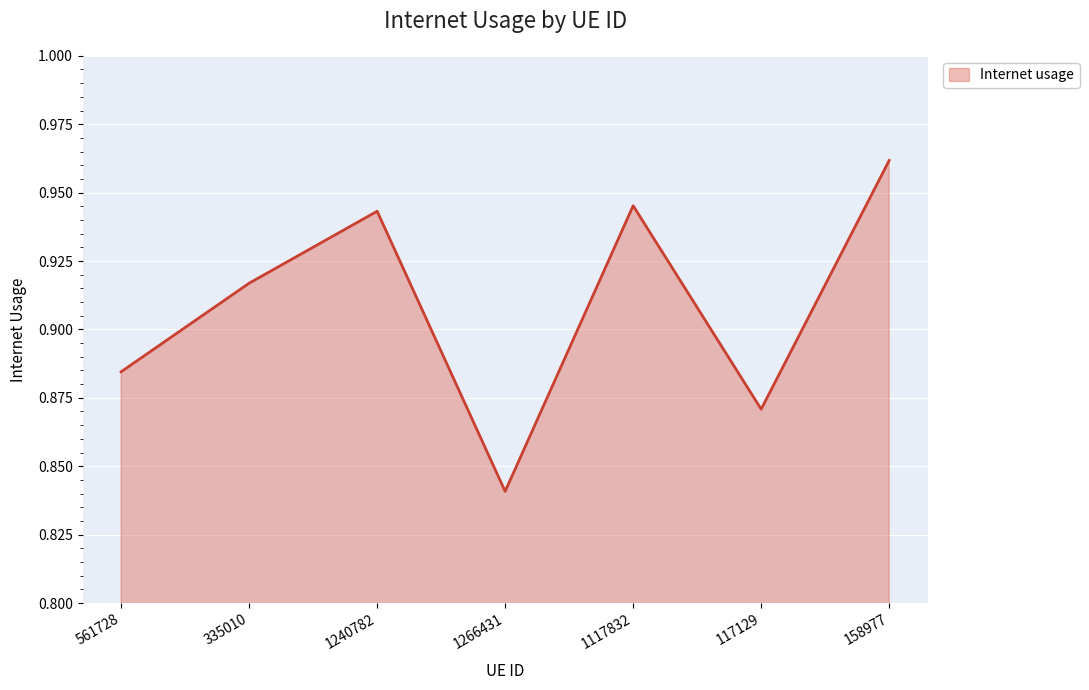

Is it true that the value at 158977 is 0.7?

False